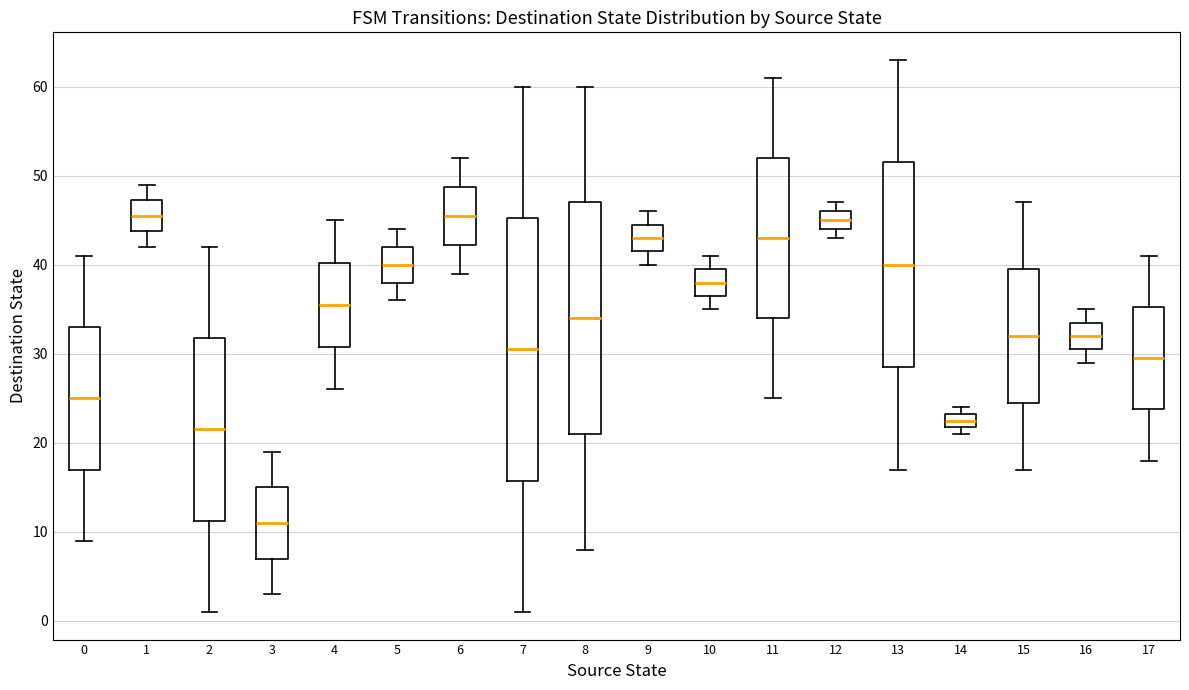

Reading left to right, read every box against the y-axis: the position of its median line, the range the box covers, and the ends of its whiskers. The values are not printed on the chart, so give them approximately, as read against the axis.

0: median 25, box 17 to 33, whiskers 9 to 41
1: median 46, box 44 to 47, whiskers 42 to 49
2: median 22, box 11 to 32, whiskers 1 to 42
3: median 11, box 7 to 15, whiskers 3 to 19
4: median 36, box 31 to 40, whiskers 26 to 45
5: median 40, box 38 to 42, whiskers 36 to 44
6: median 46, box 42 to 49, whiskers 39 to 52
7: median 31, box 16 to 45, whiskers 1 to 60
8: median 34, box 21 to 47, whiskers 8 to 60
9: median 43, box 42 to 45, whiskers 40 to 46
10: median 38, box 37 to 40, whiskers 35 to 41
11: median 43, box 34 to 52, whiskers 25 to 61
12: median 45, box 44 to 46, whiskers 43 to 47
13: median 40, box 29 to 52, whiskers 17 to 63
14: median 23 (inside the box), box 22 to 23, whiskers 21 to 24
15: median 32, box 25 to 40, whiskers 17 to 47
16: median 32, box 31 to 34, whiskers 29 to 35
17: median 30, box 24 to 35, whiskers 18 to 41